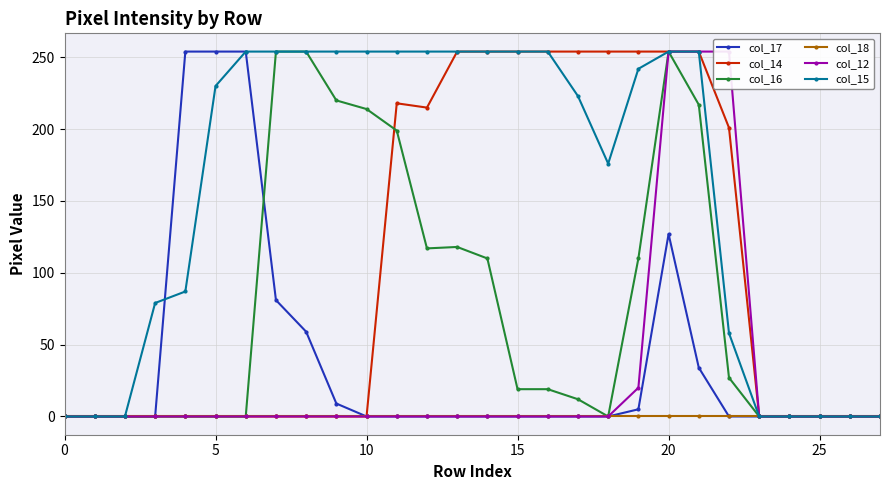

At which category is the sum across all series the highest?

20